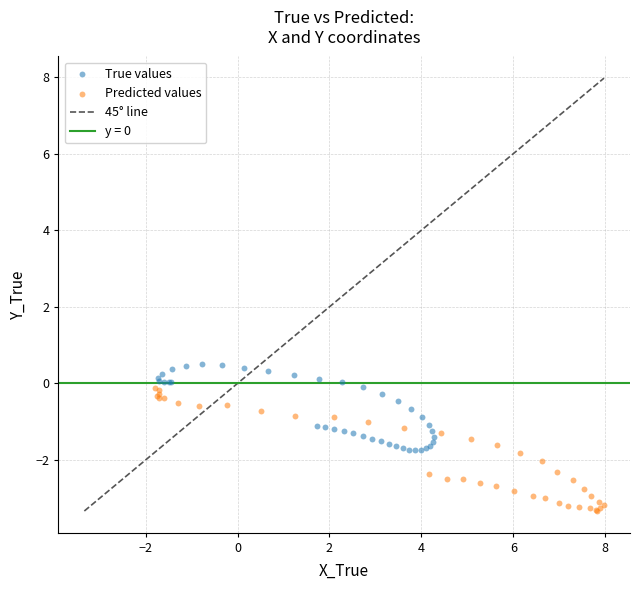

Which series reaches the maximum Y coordinate?

True values